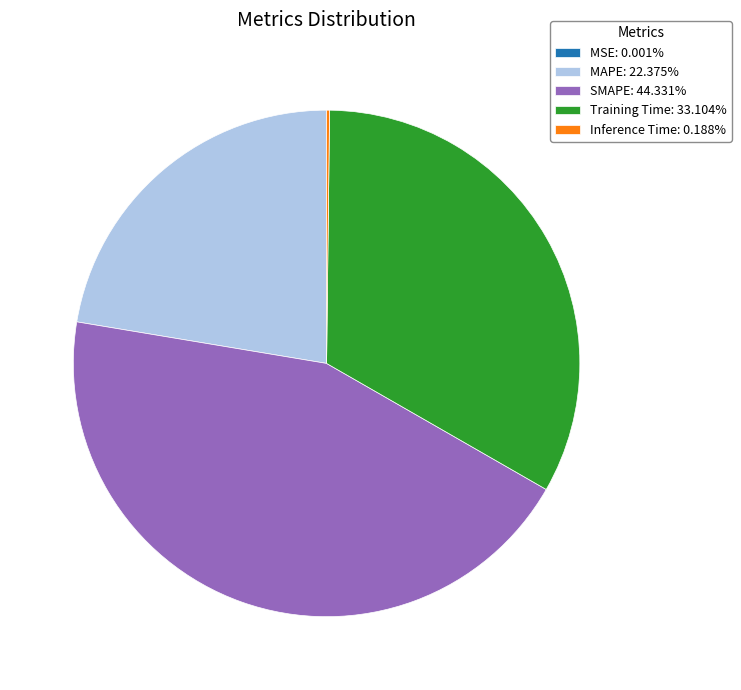

Does MAPE: 22.375% represent more than half of the total?

No